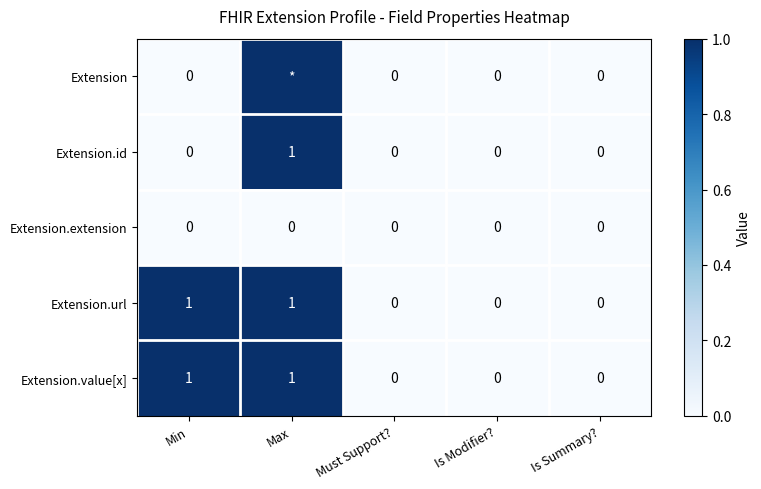

How many distinct data groups are displayed?

5